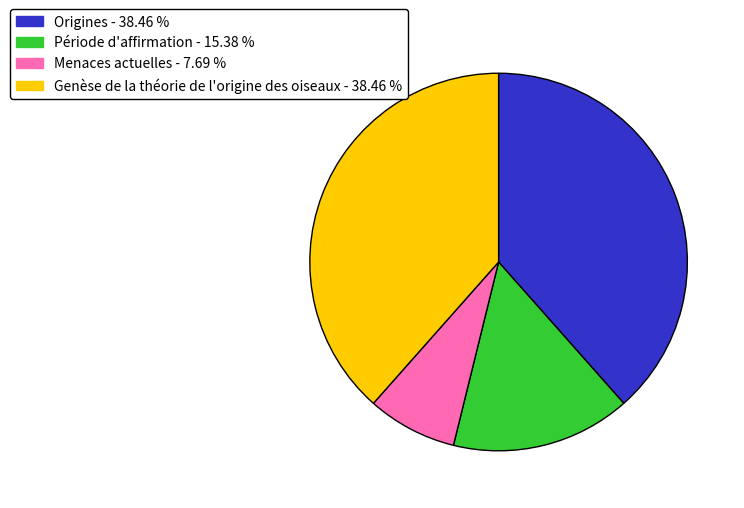

How many slices are in this pie chart?

4